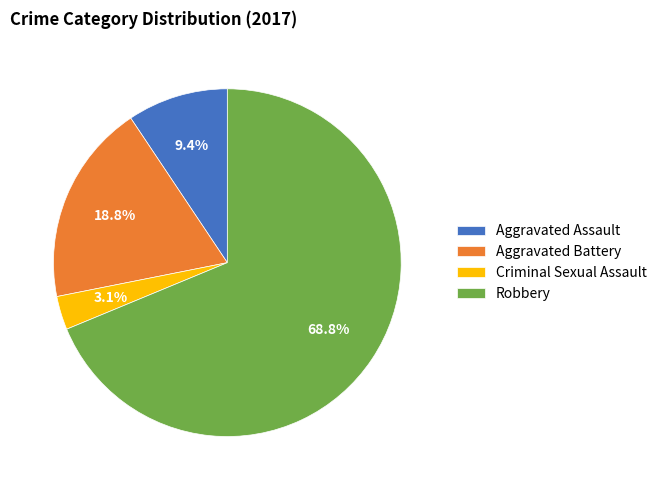

Does Robbery account for over 50% of the chart?

Yes